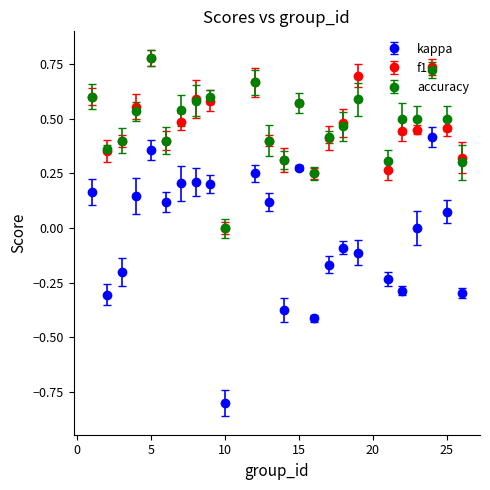

Which series has the largest range (max minus min)?

kappa